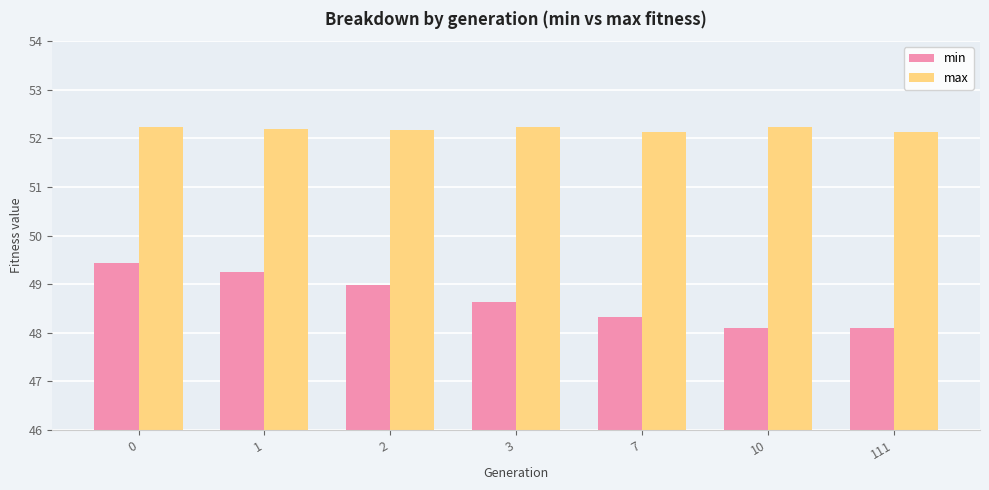

True or false: min has a value of 74.1 at 1.

False